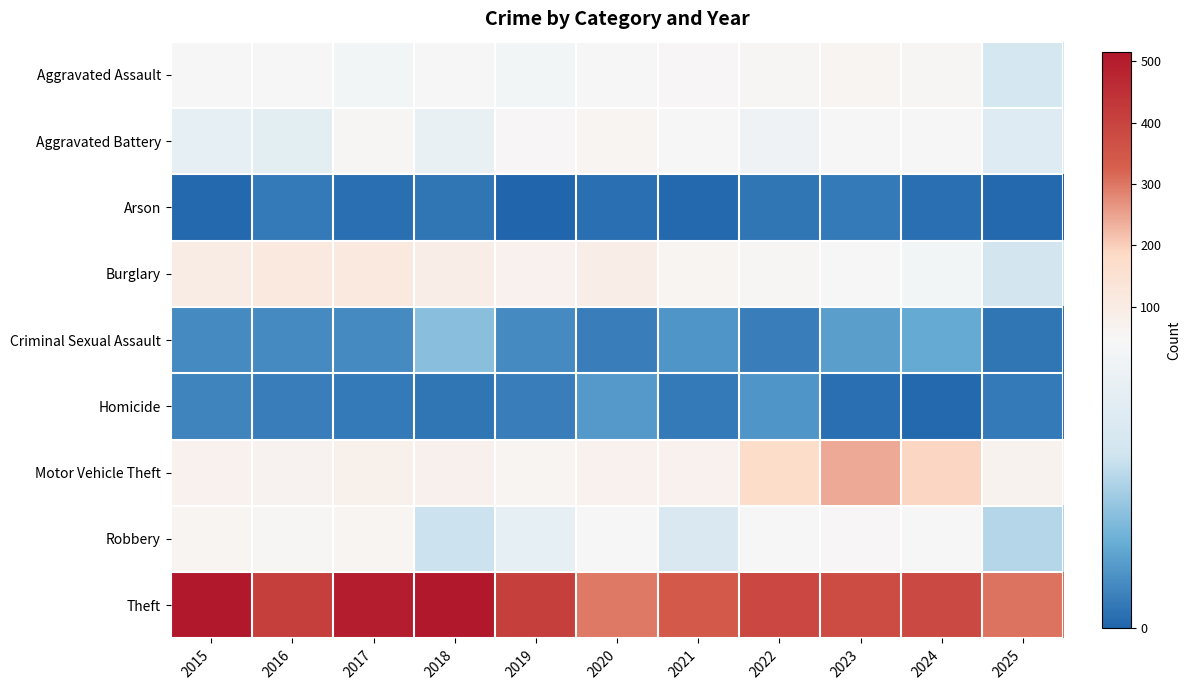

Which series has the widest spread of values?

Theft